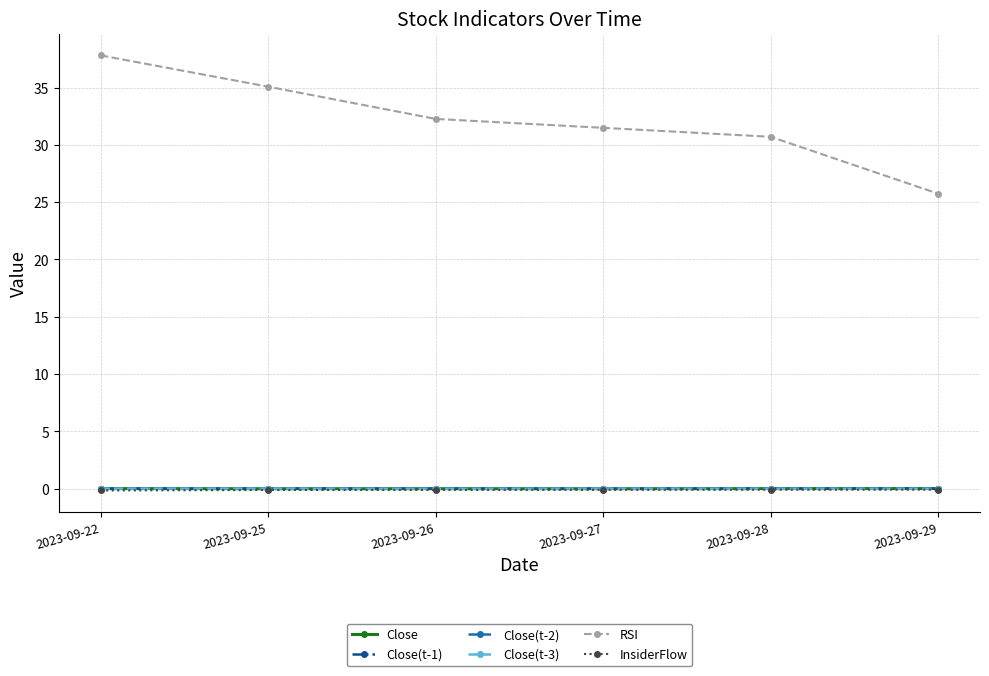

True or false: InsiderFlow and RSI cross at least once.

False